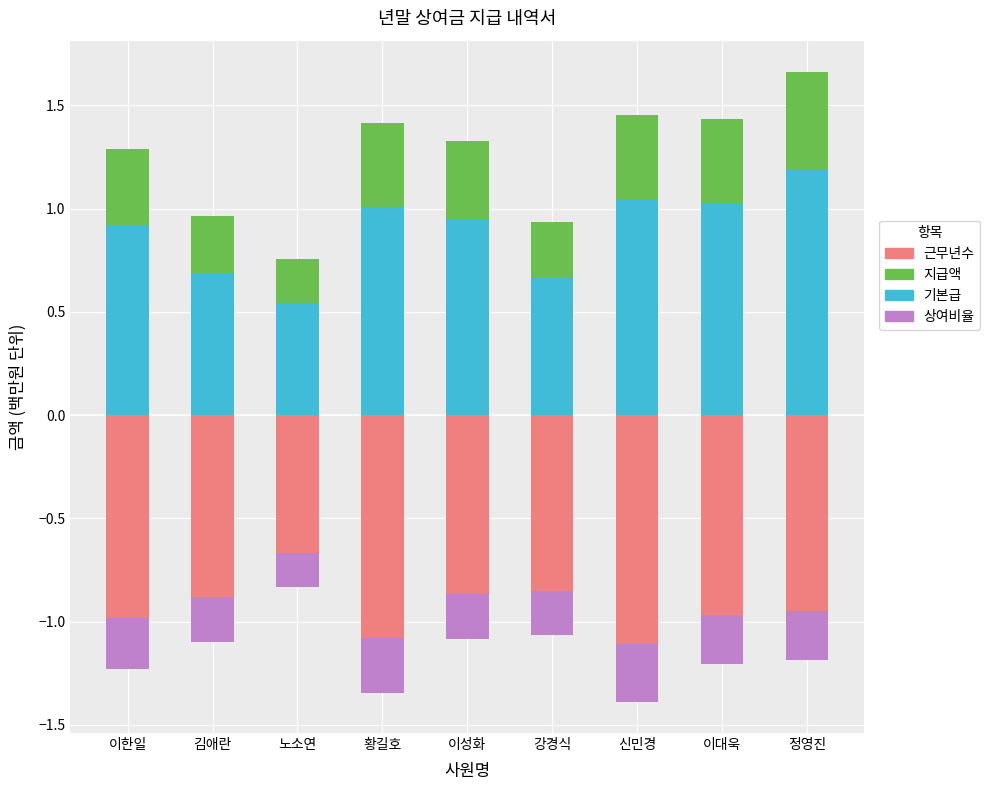

List the series in order of their peak value, lowest first.

근무년수, 상여비율, 지급액, 기본급